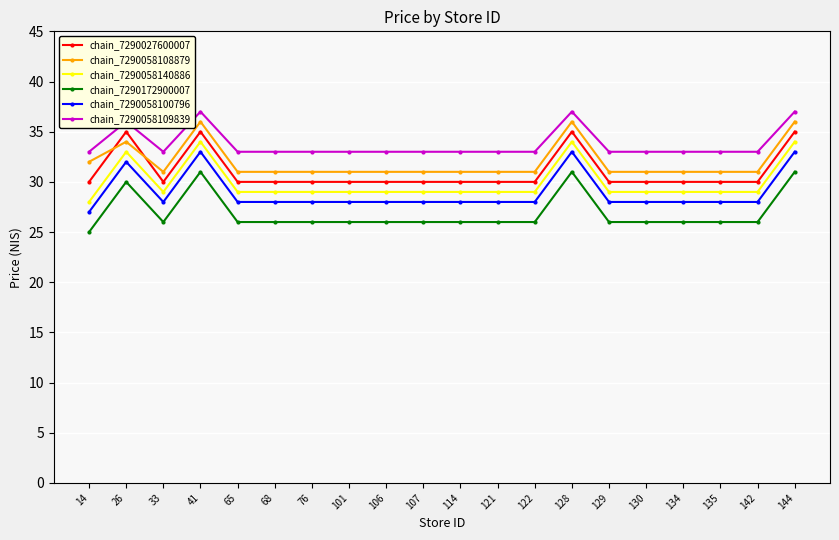

Rank the series by their maximum value, from lowest to highest.

chain_7290172900007, chain_7290058100796, chain_7290058140886, chain_7290027600007, chain_7290058108879, chain_7290058109839